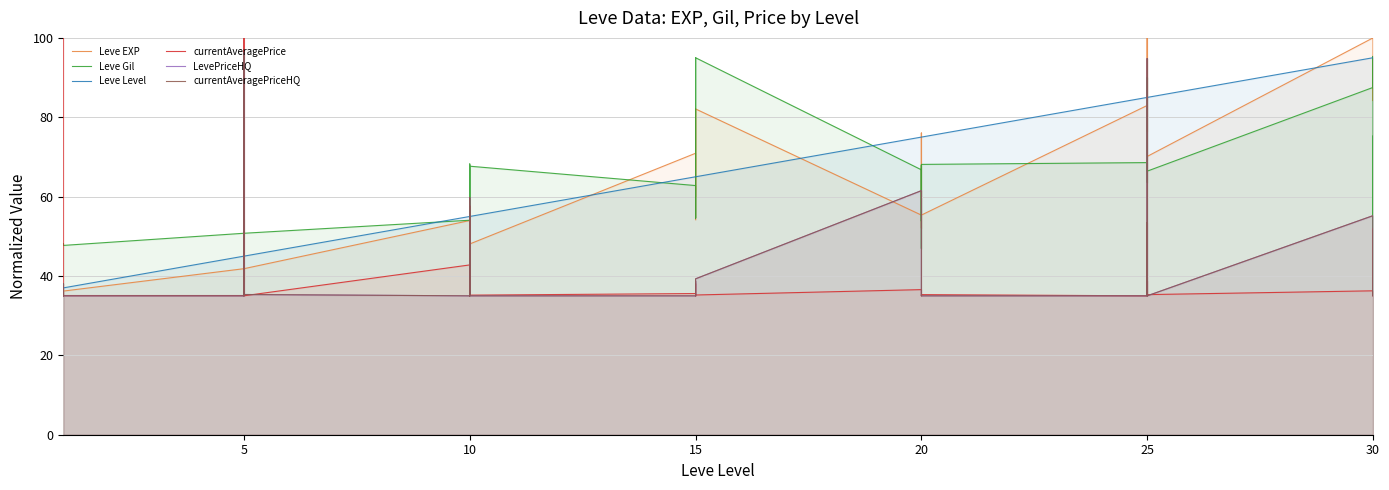

Is the value of Leve EXP at 0 greater than the value of currentAveragePriceHQ at 37?

Yes